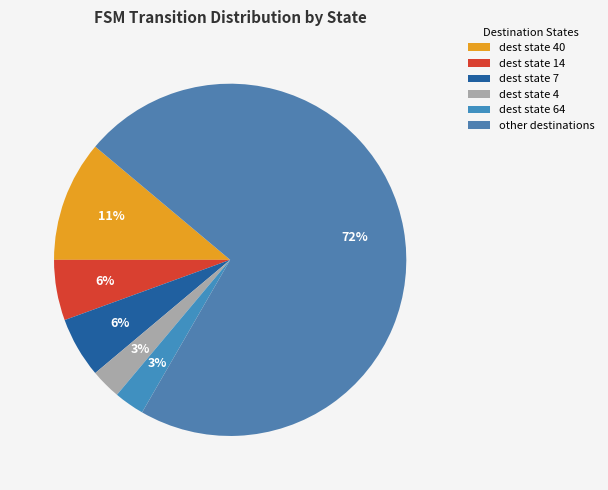

How many slices are in this pie chart?

6